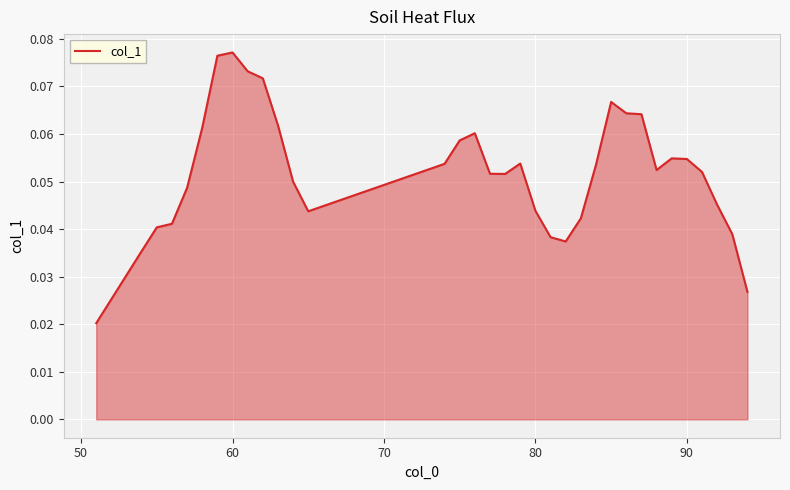

What is the difference between the maximum and minimum values?

0.1